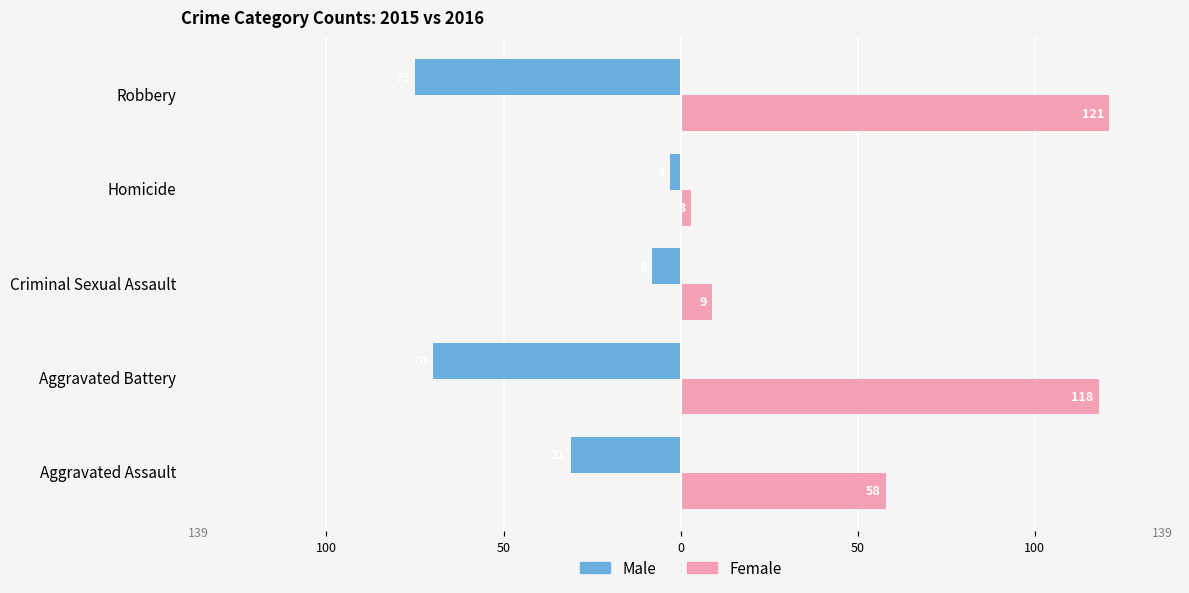

What is the highest value of the Female series?

121